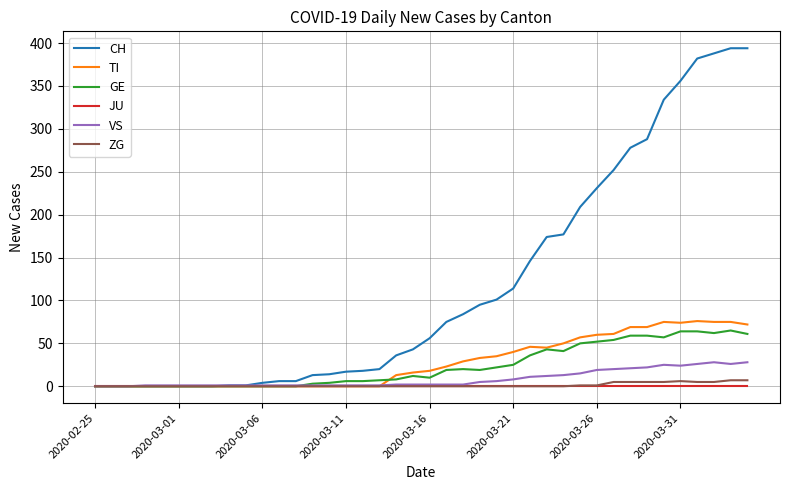

Which series has the largest total across all categories?

CH